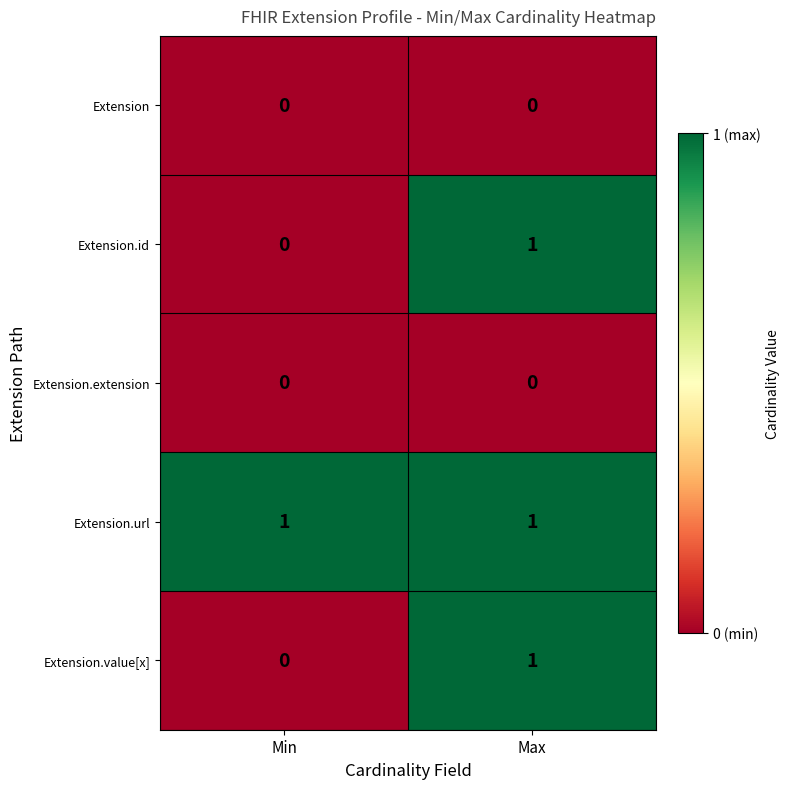

Reading right to left, what are all the values shown in this chart?

Extension: Max=0	Min=0
Extension.id: Max=1	Min=0
Extension.extension: Max=0	Min=0
Extension.url: Max=1	Min=1
Extension.value[x]: Max=1	Min=0